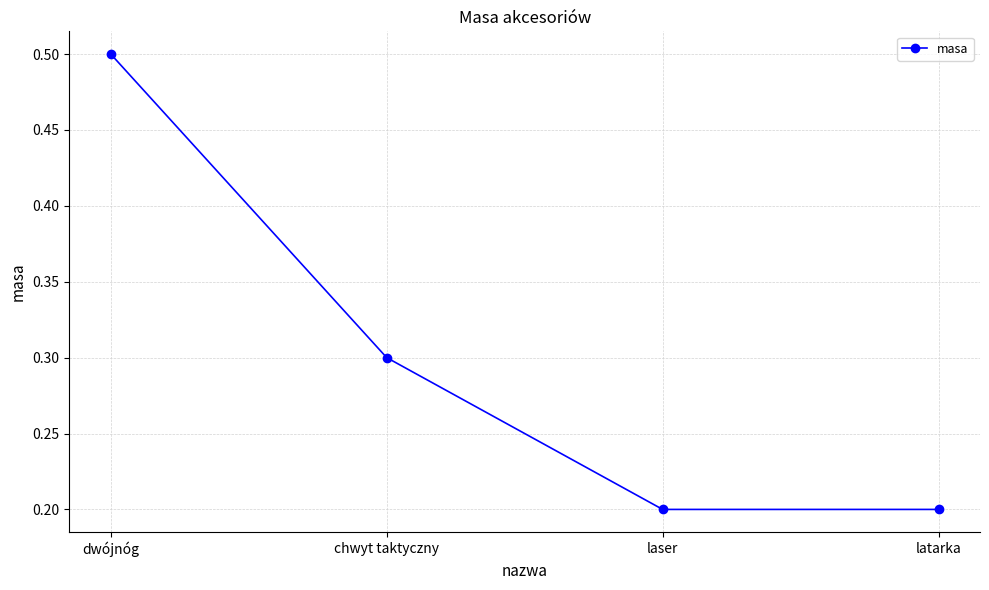

What is the difference between the maximum and second lowest values?

0.3